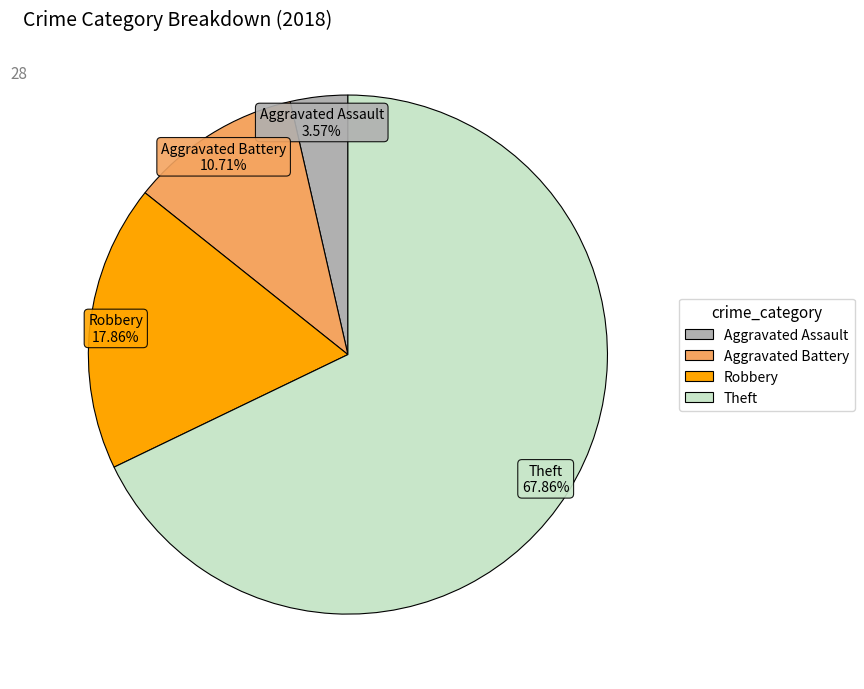

Does any single category account for the majority?

Yes